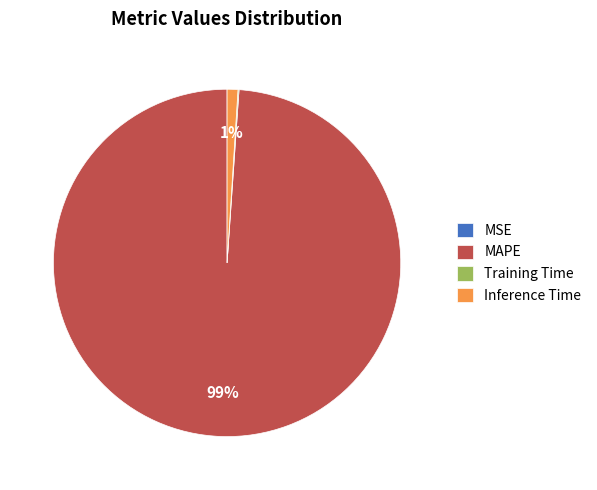

Which category has the biggest portion of the pie?

MAPE